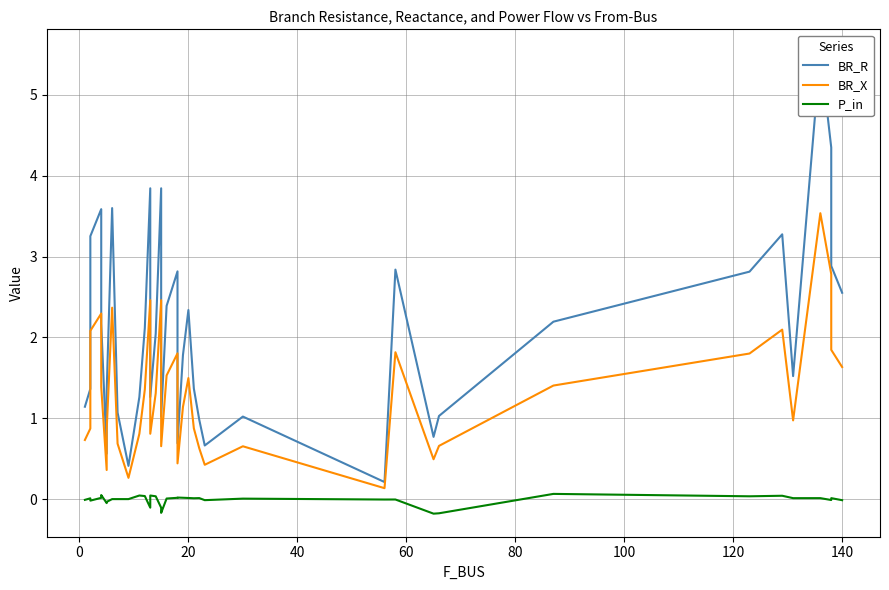

What is the lowest value of the BR_R series?

0.2